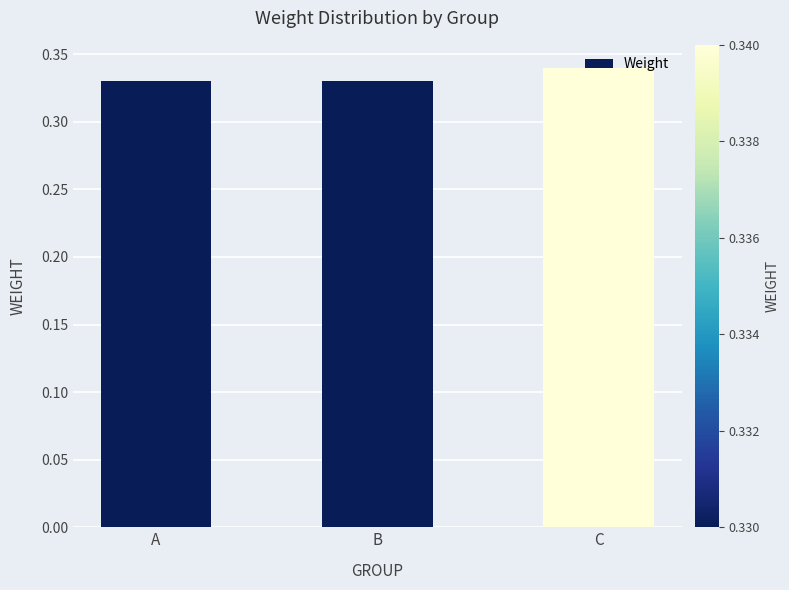

Which category has the highest value across all series?

C